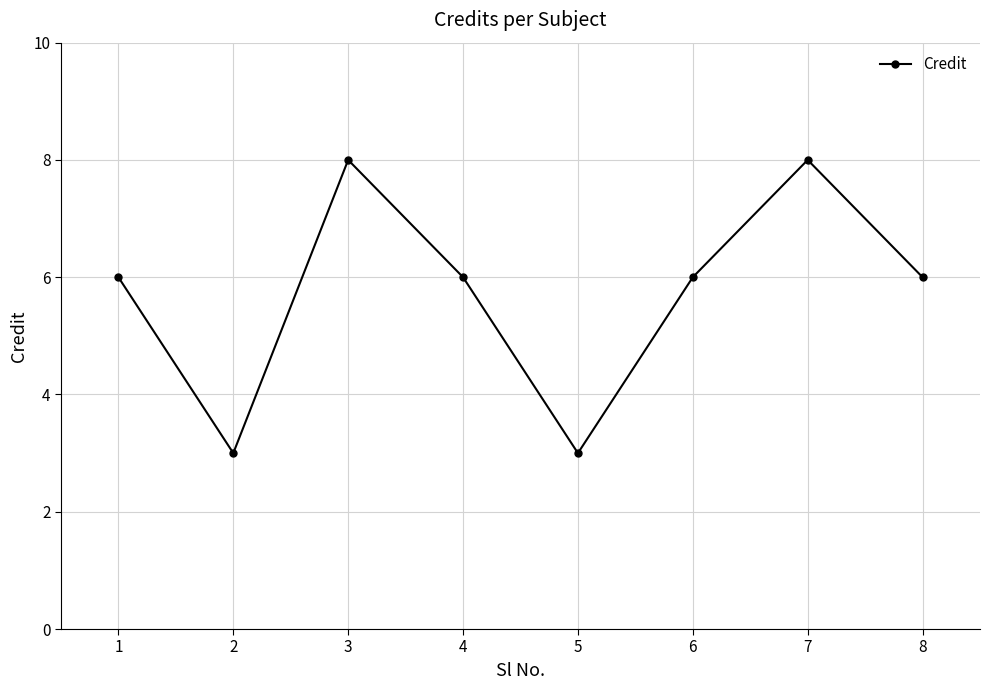

Reading left to right, what are all the values shown in this chart?

6	3	8	6	3	6	8	6